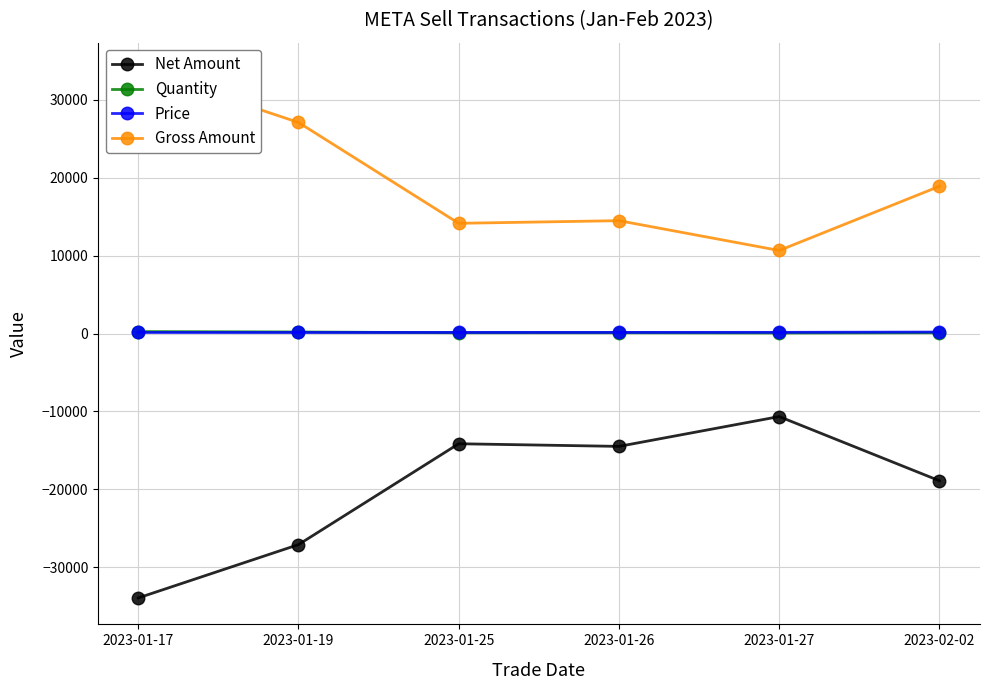

How many intersections are there between Quantity and Price?

1